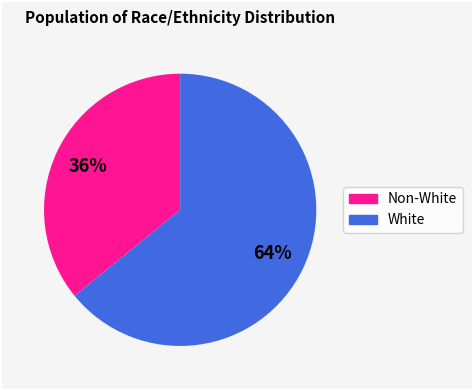

To the nearest percent, what is the average slice percentage?

50%